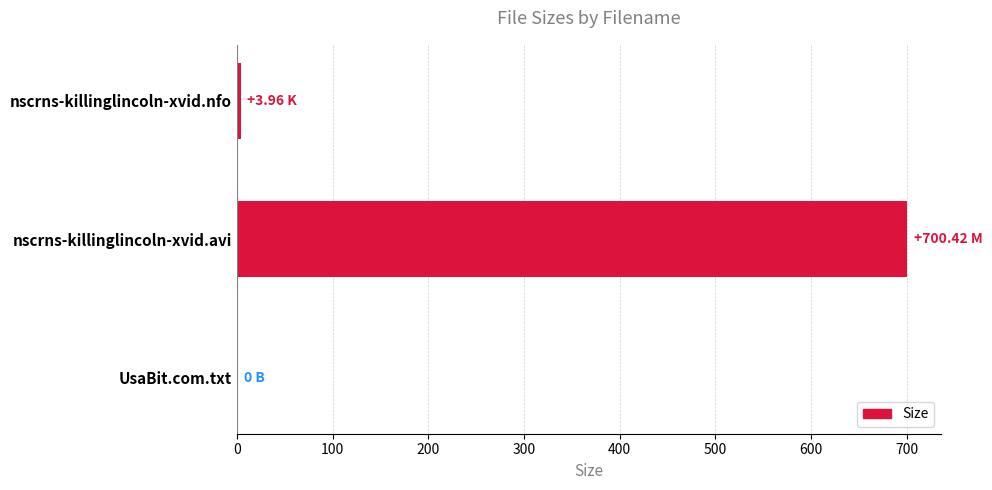

How many data points does each series have?

3